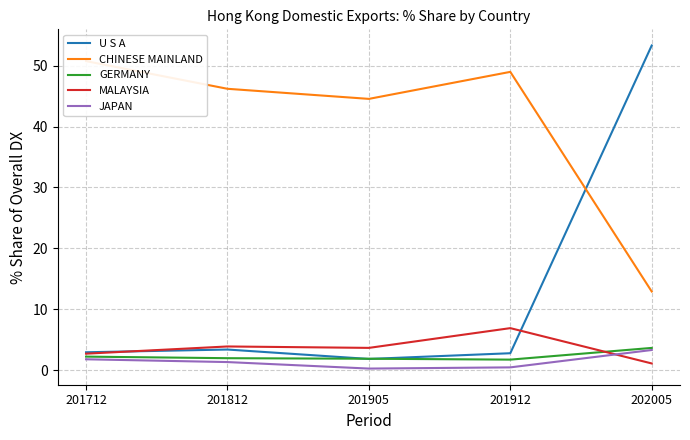

Read the MALAYSIA value at 202005.

1.1